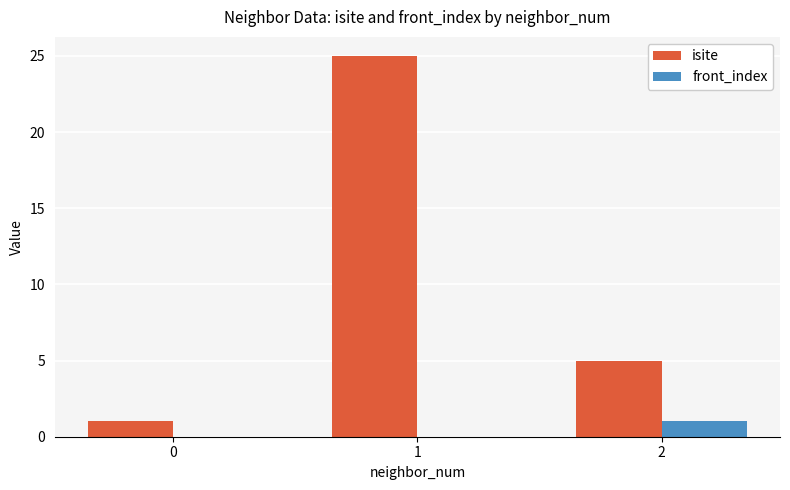

Does the chart contain stacked bars?

No